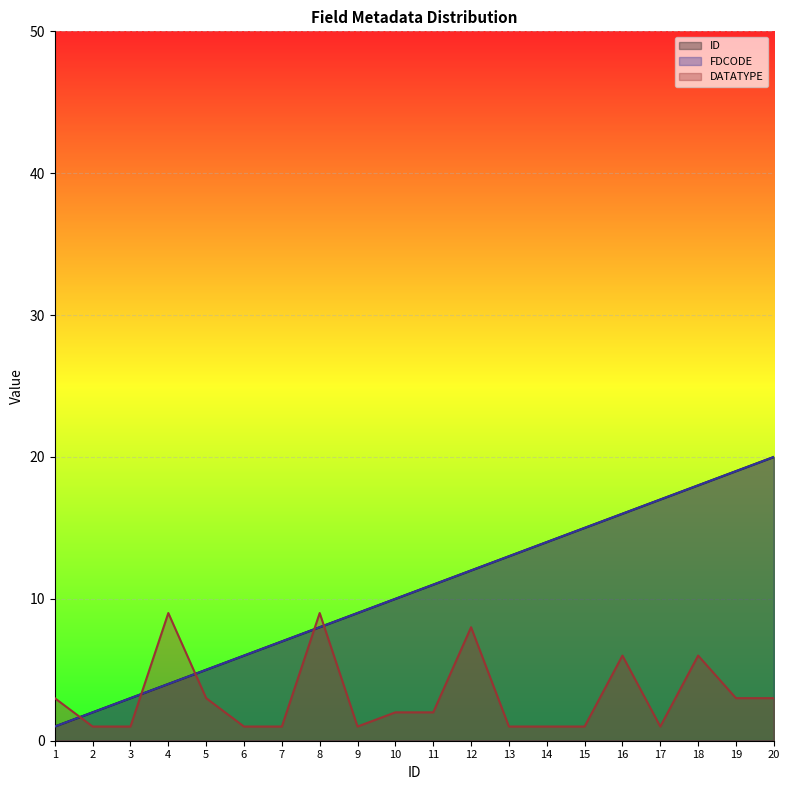

What is the lowest value of the ID series?

1